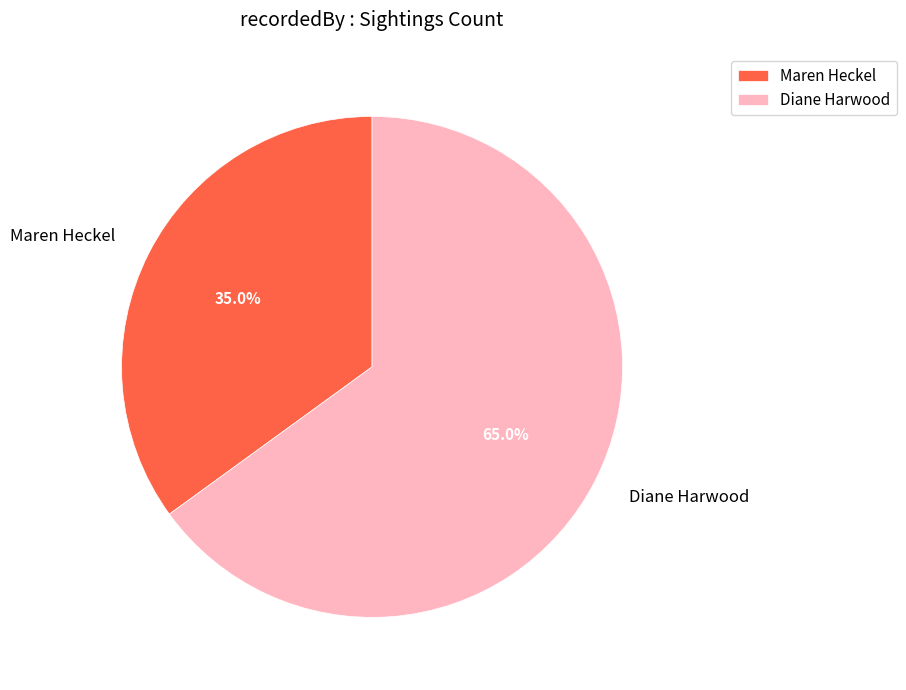

To the nearest percent, what is the difference between the Maren Heckel and Diane Harwood slice percentages?

30%